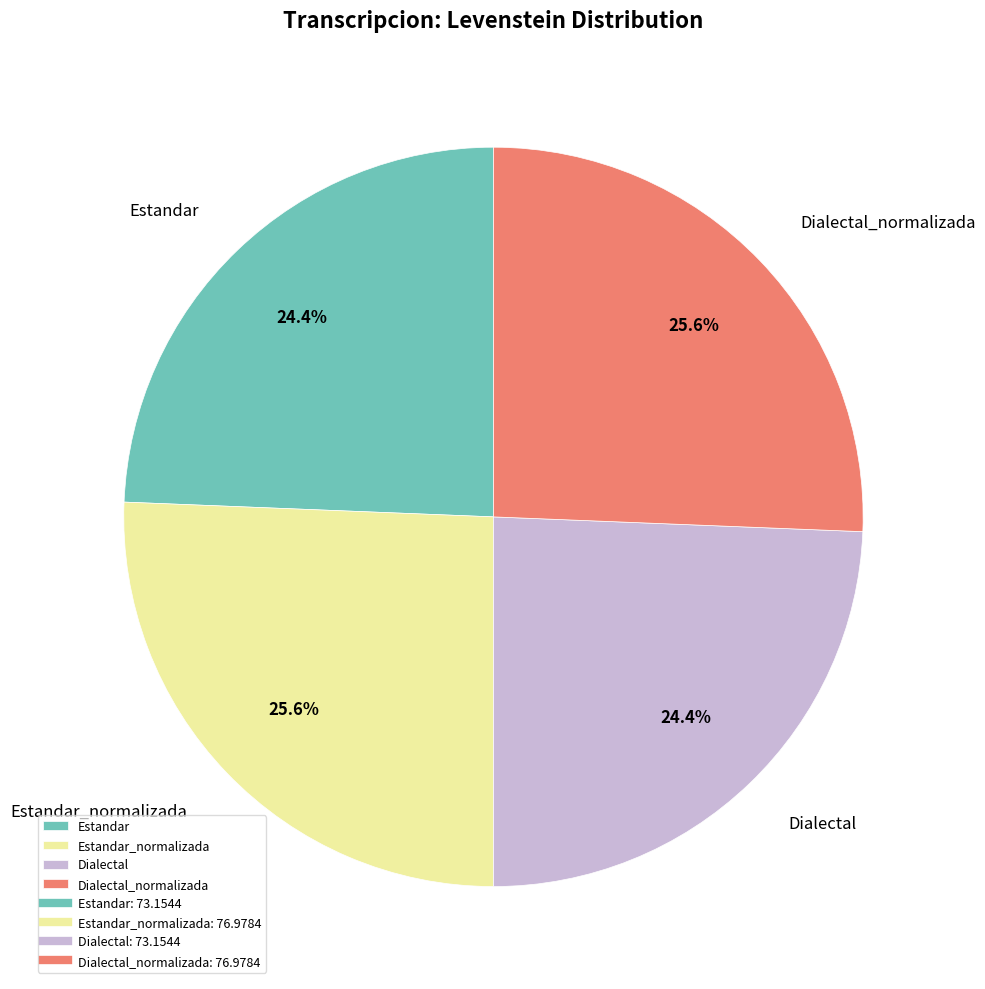

Which has a higher value, Estandar or Dialectal_normalizada?

Dialectal_normalizada